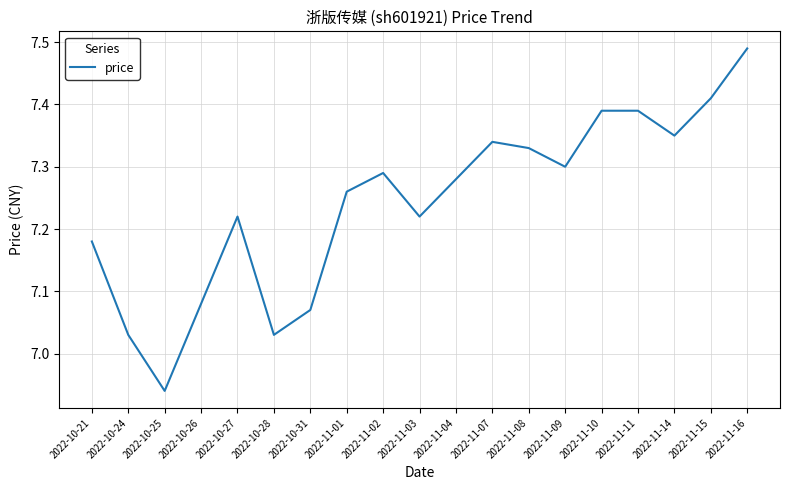

True or false: the data shows 1.9 at 2022-11-10.

False